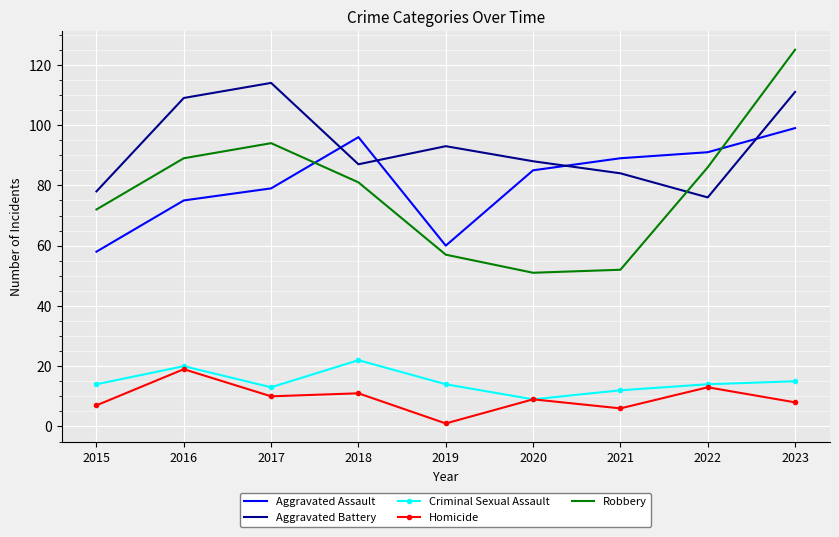

Which series has the largest range (max minus min)?

Robbery